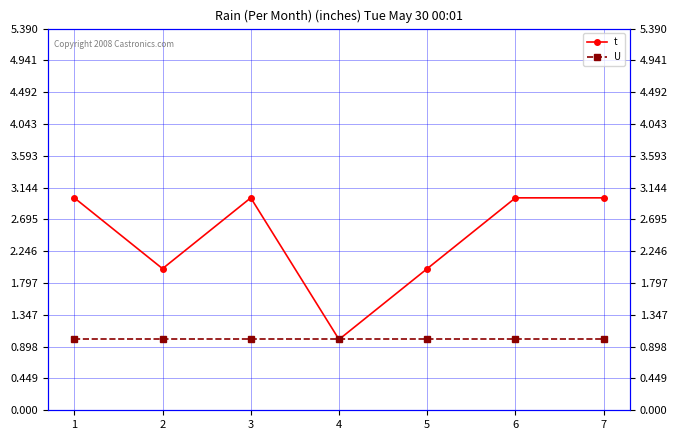

The value of U at 5 is 2. True or false?

False